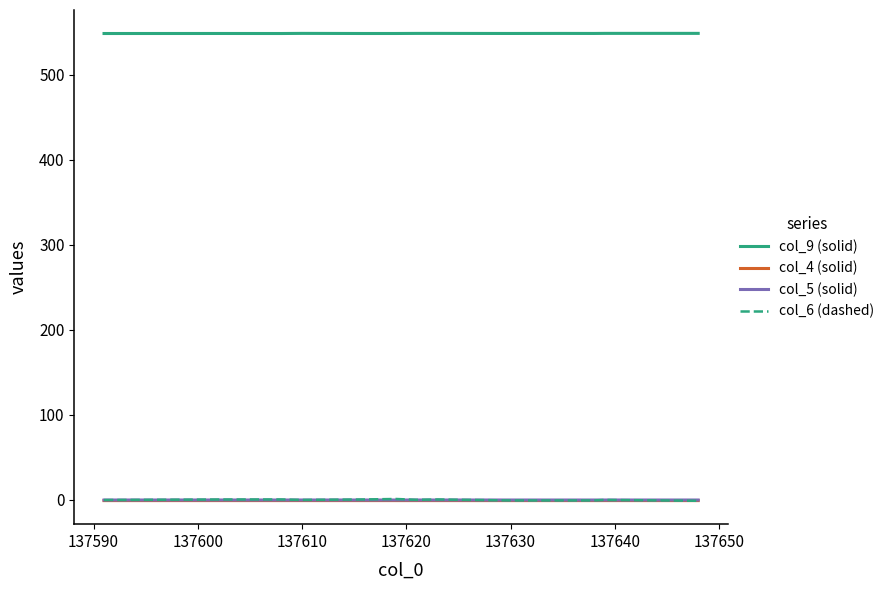

Which series has the largest total across all categories?

col_9 (solid)